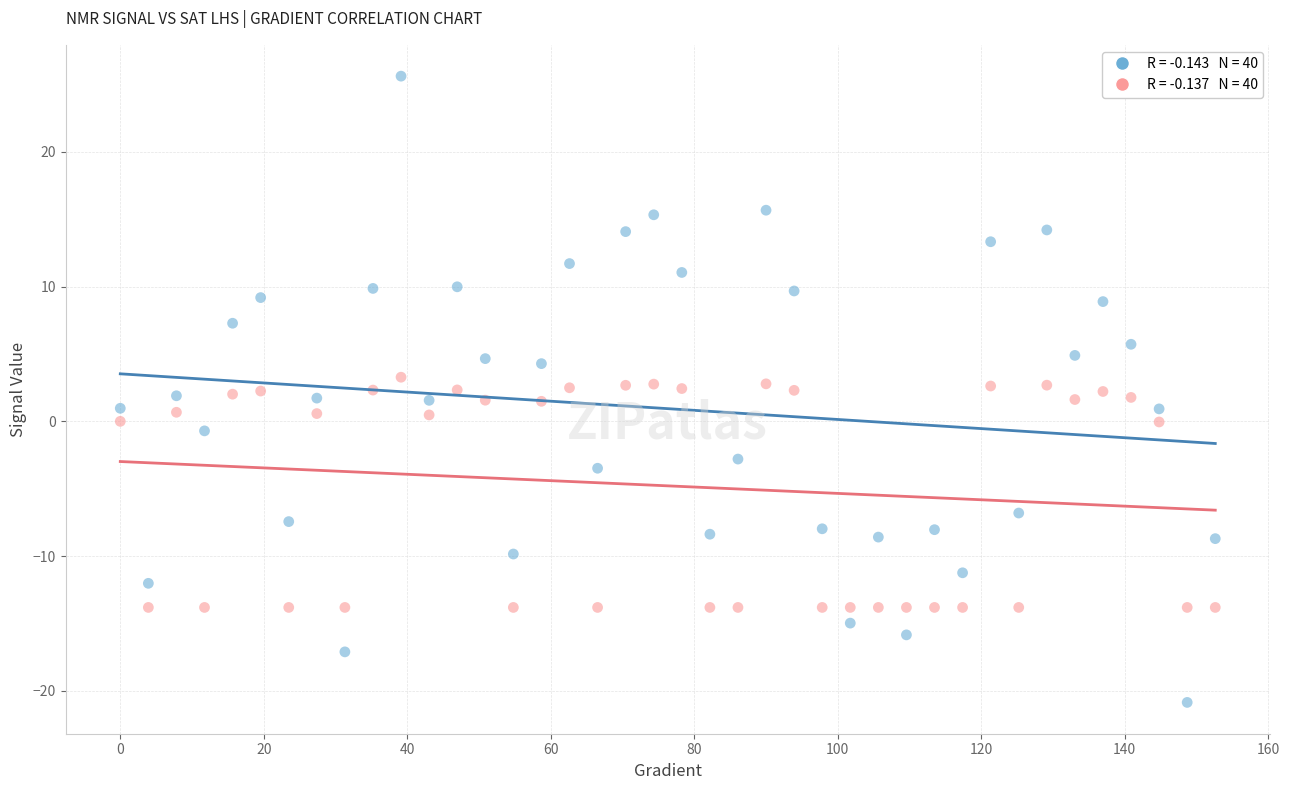

Across all data points, what is the range of Y values (max minus min)?

46.5